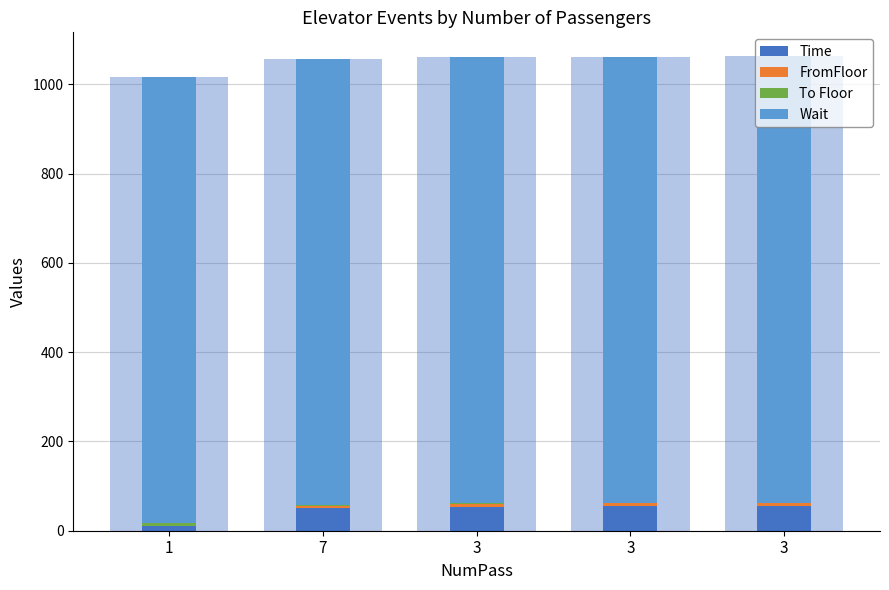

What is the label of the 2nd bar from the right?

3